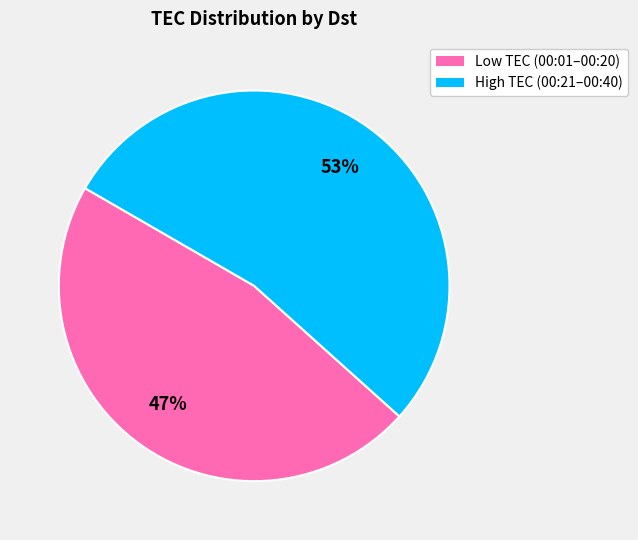

Does any single category account for the majority?

Yes